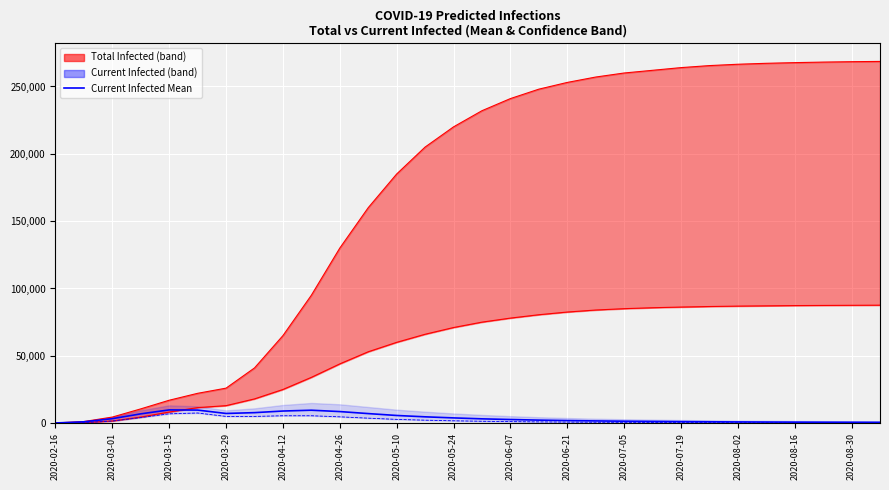

Which series has the largest total across all categories?

predicted_total_infected_mean